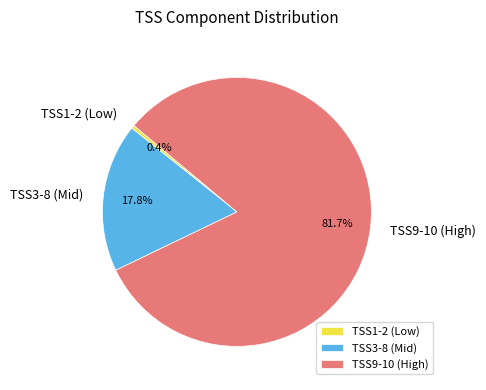

What is the largest slice in the pie chart?

TSS9-10 (High)